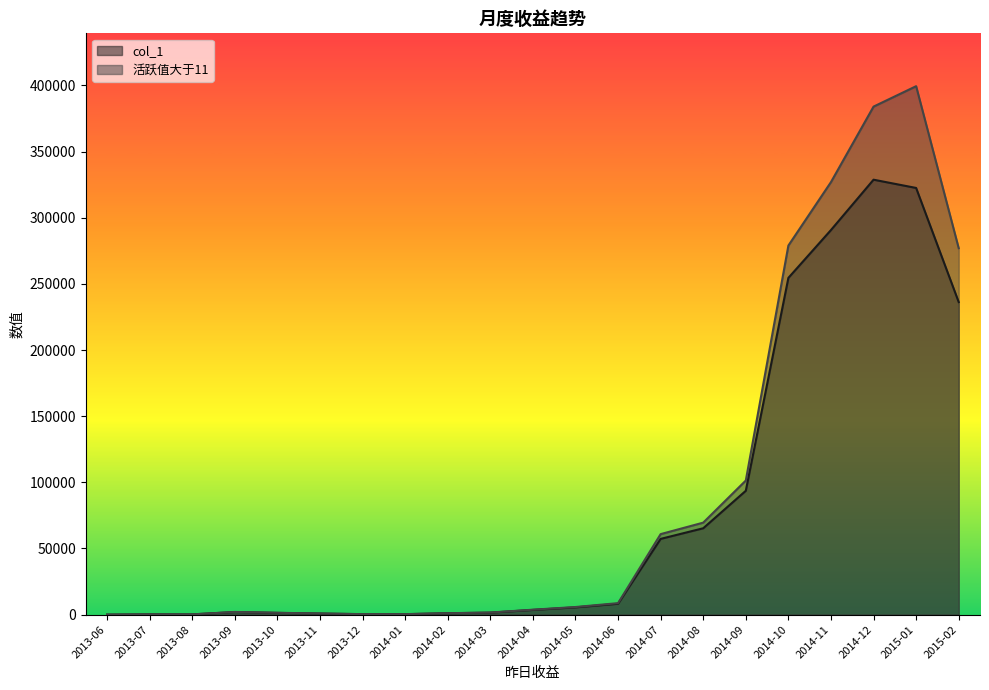

Is it true that col_1 equals 328702 at 2014-12?

True